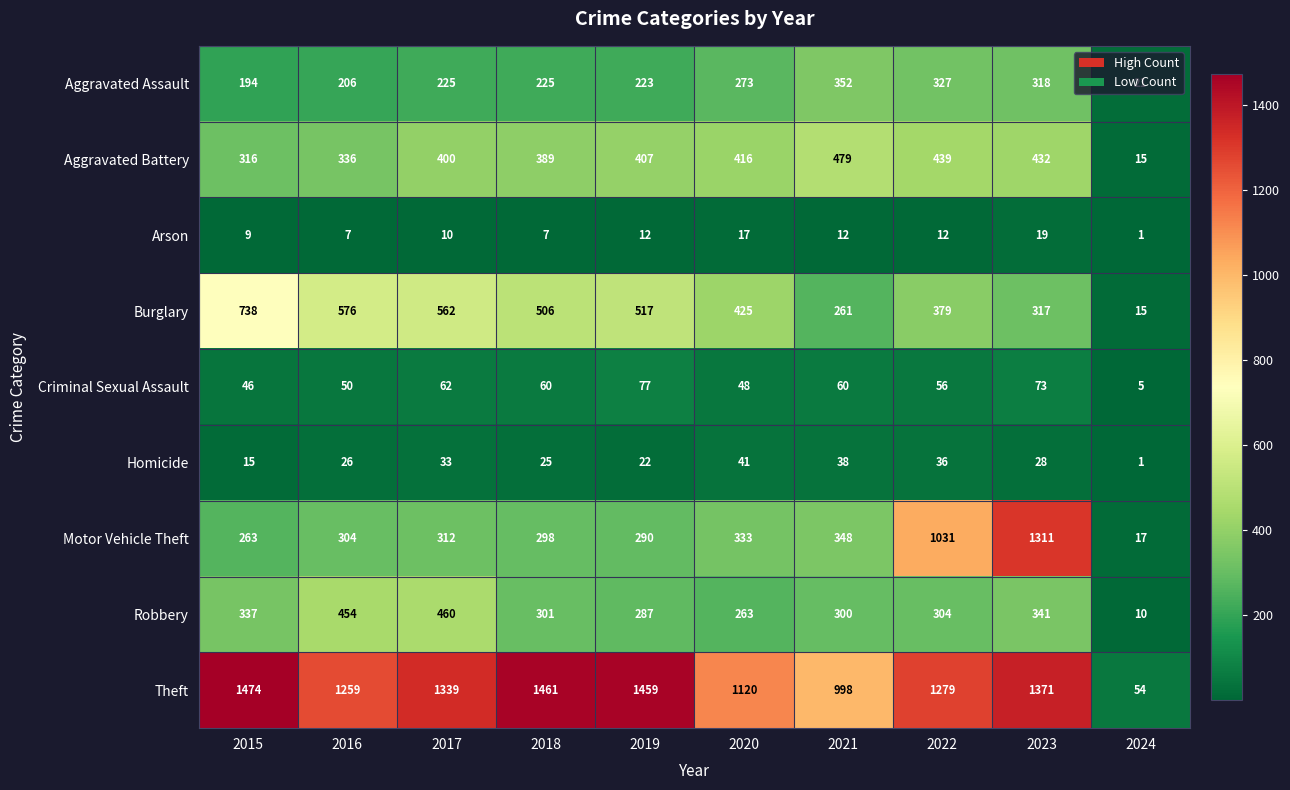

What is the difference between the highest and lowest values at 2015?

1465